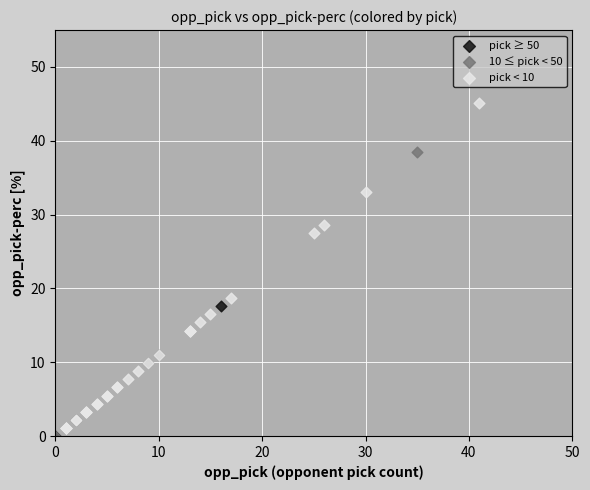

Which series reaches the maximum Y coordinate?

pick < 10